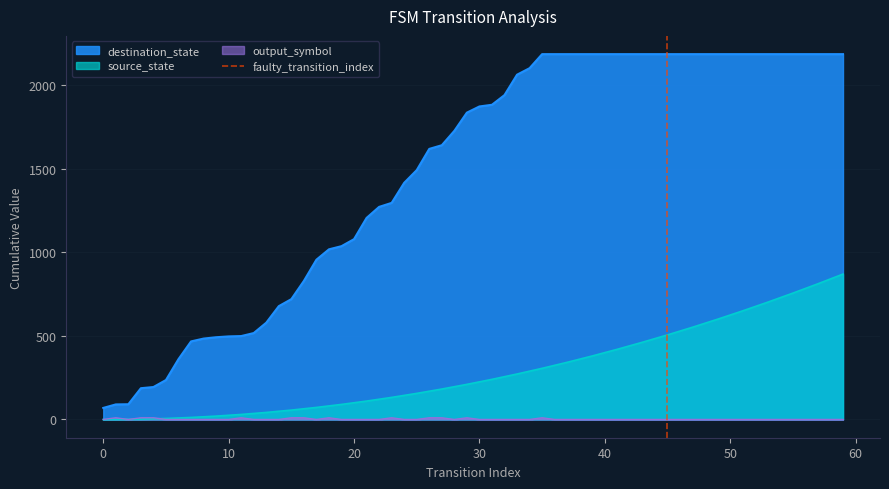

True or false: destination_state and source_state cross at least once.

False